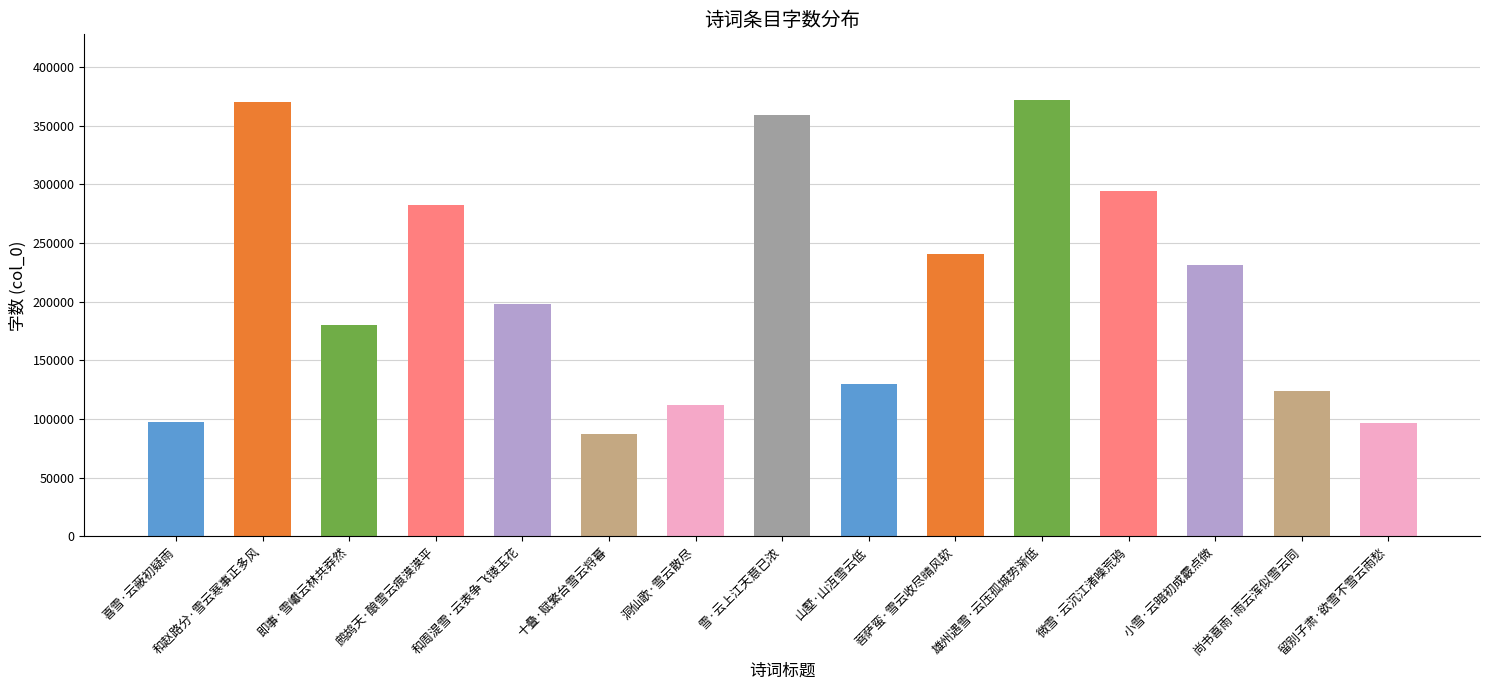

What is the label of the 7th bar from the right?

山墅·山沍雪云低